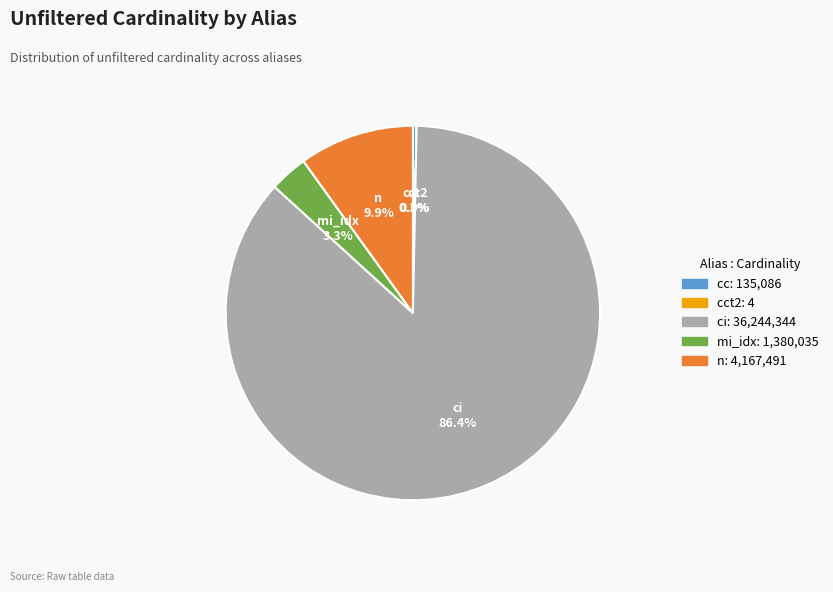

Is there any slice that represents more than half of the pie?

Yes